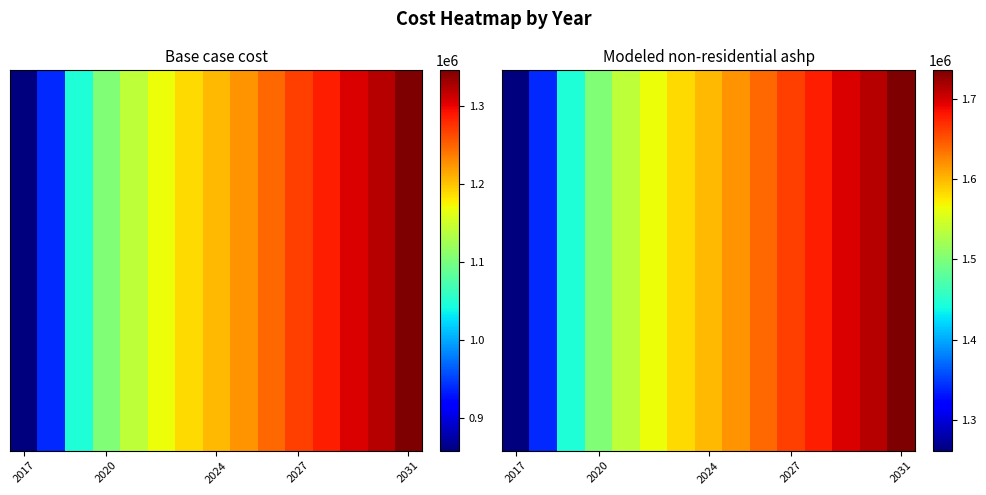

Reading left to right, what are all the values shown in this chart?

Base case cost: 2017=857971.3	2018=938334.7	2019=1048462.3	2020=1105014.3	2021=1140731.3	2022=1170495.5	2023=1188354.1	2024=1206212.6	2025=1224071.1	2026=1247882.5	2027=1268717.4	2028=1286575.9	2029=1307410.9	2030=1322293.0	2031=1346104.4
Modeled non-residential ashp: 2017=1261374.8	2018=1339489.7	2019=1446536.1	2020=1501505.8	2021=1536223.6	2022=1565155.0	2023=1582513.9	2024=1599872.8	2025=1617231.6	2026=1640376.8	2027=1660628.8	2028=1677987.7	2029=1698239.7	2030=1712705.4	2031=1735850.6